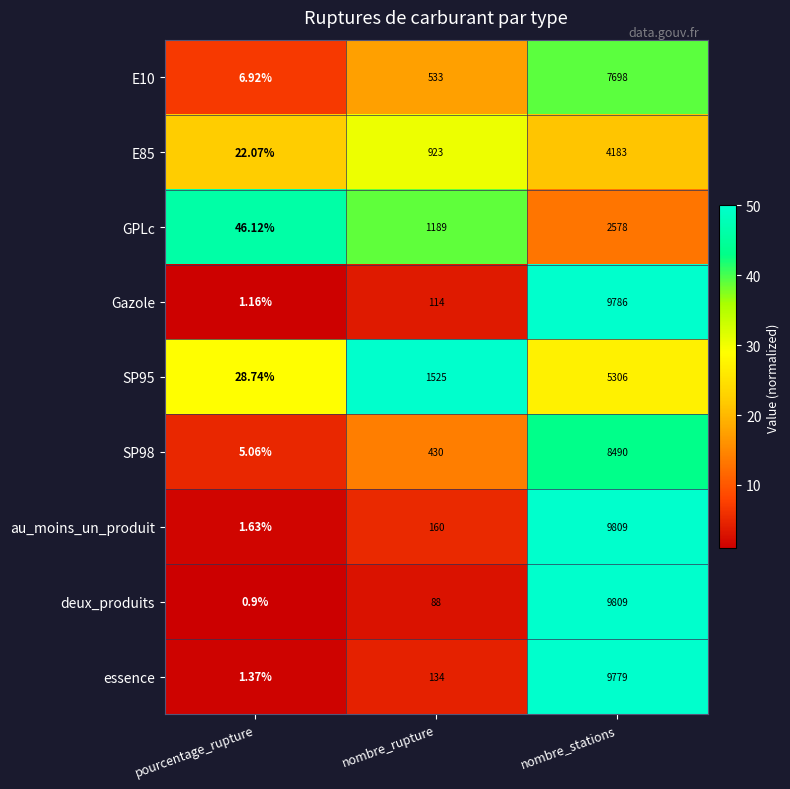

Is the value of SP98 at pourcentage_rupture greater than the value of GPLc at pourcentage_rupture?

No